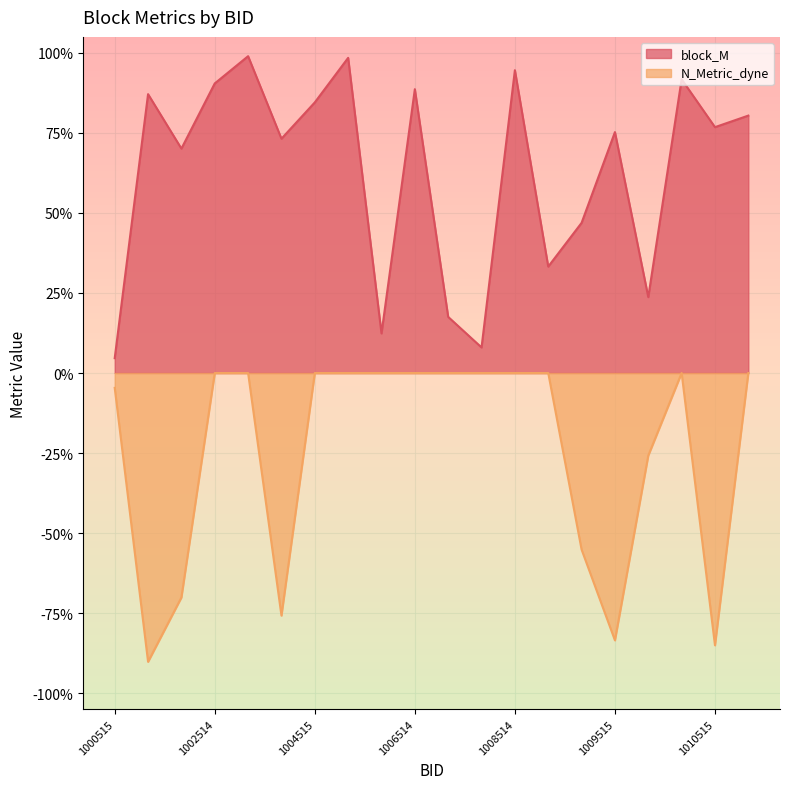

Reading right to left, what are all the values shown in this chart?

block_M: 0.8	0.8	0.9	0.2	0.8	0.5	0.3	0.9	0.1	0.2	0.9	0.1	1.0	0.8	0.7	1.0	0.9	0.7	0.9	0.0
N_Metric_dyne: 0.0	-0.9	0.0	-0.3	-0.8	-0.6	0.0	0.0	0.0	0.0	0.0	0.0	0.0	0.0	-0.8	0.0	0.0	-0.7	-0.9	-0.0